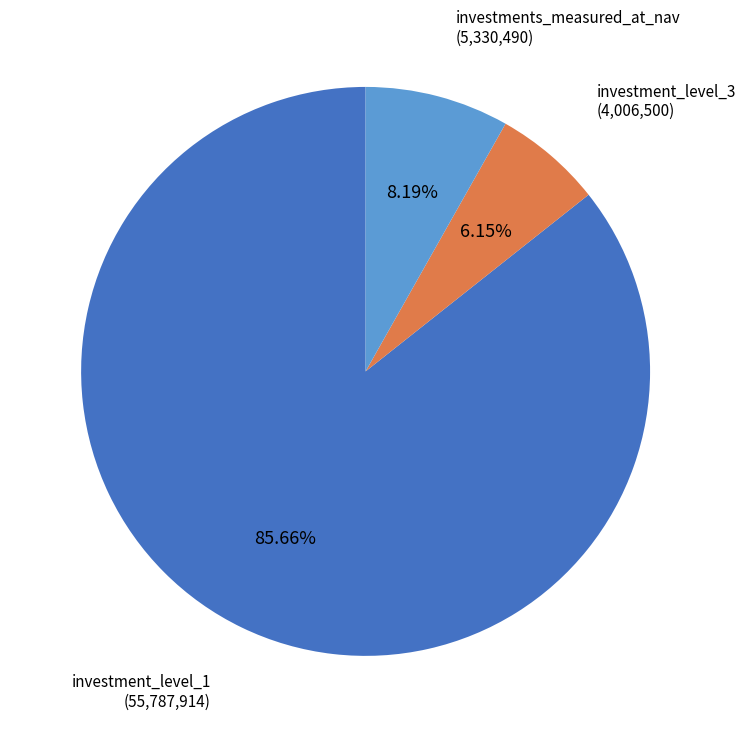

Does any single category account for the majority?

Yes